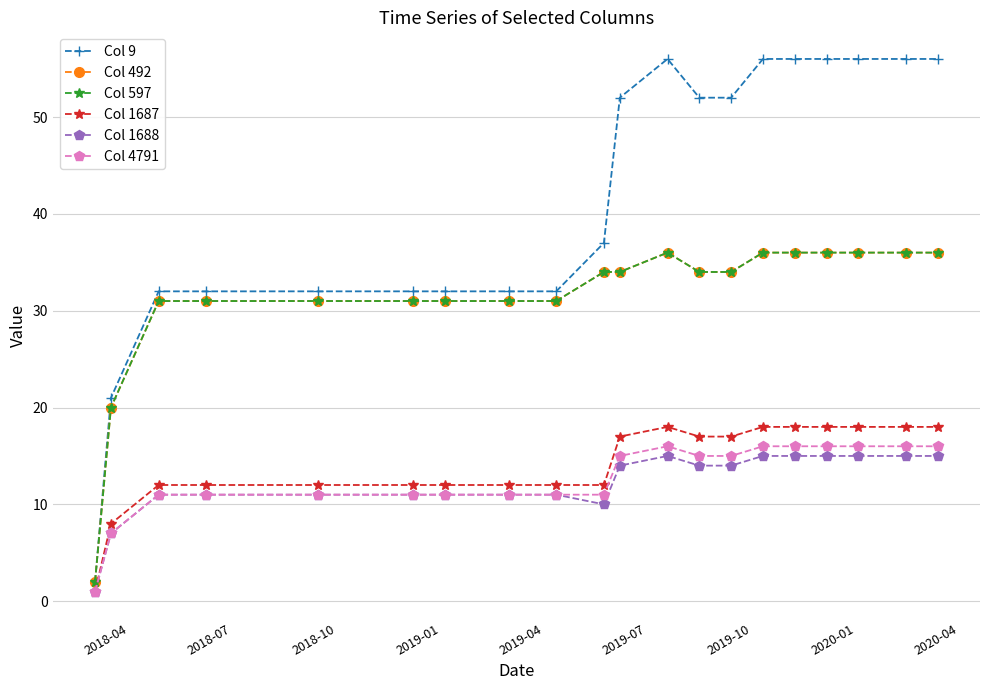

Does the chart have visible grid lines?

Yes